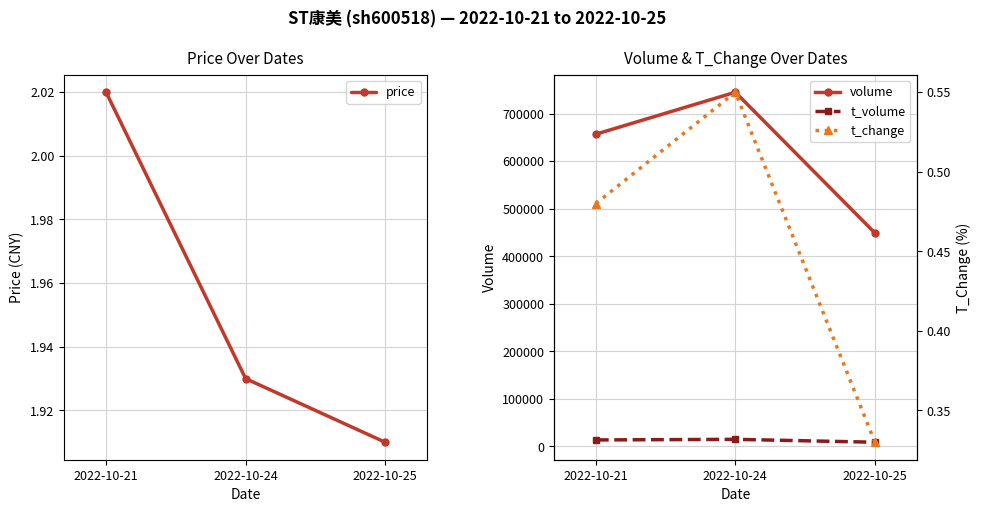

Is it true that t_change equals 0.8 at 2022-10-24?

False